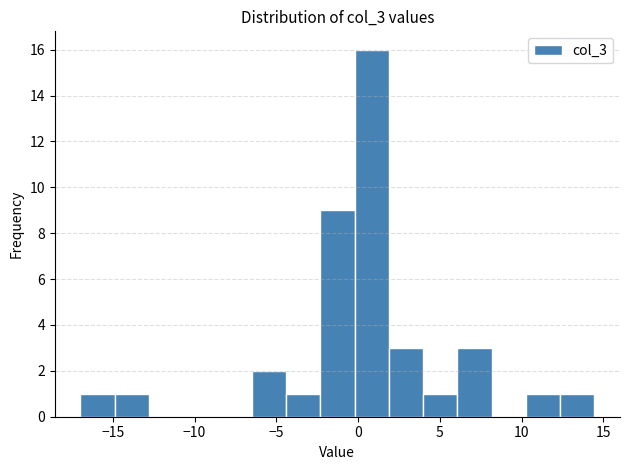

Over which range of the x-axis is the bar tallest?

0.0 to 2.0